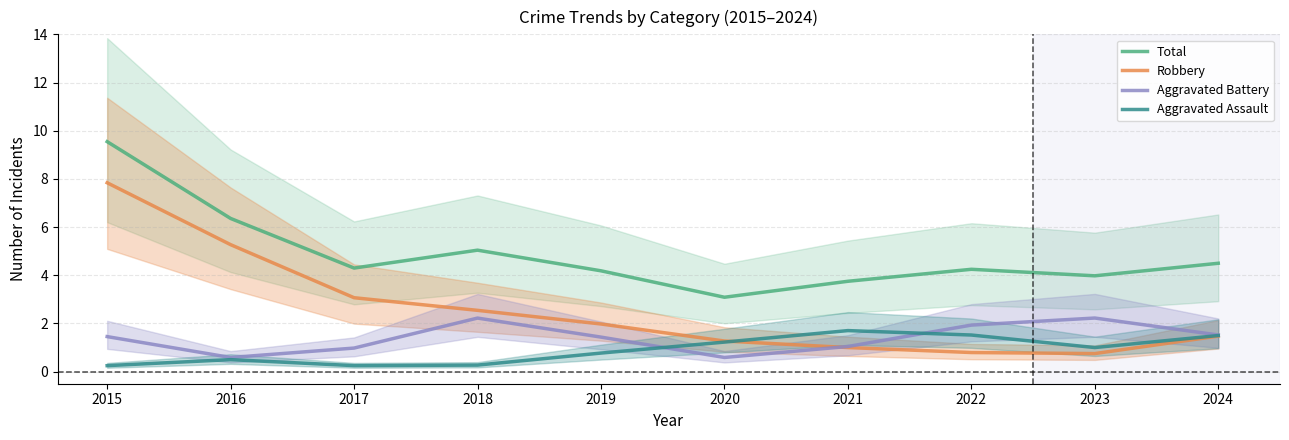

What is the difference between the highest and lowest values at 2016?

5.9